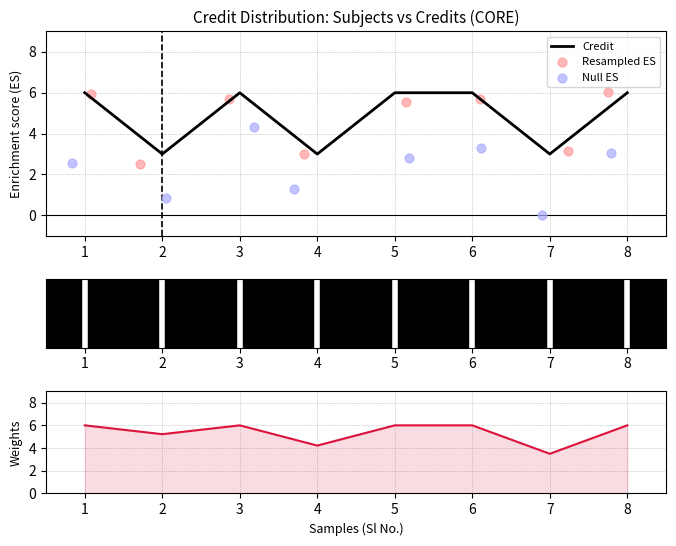

Which series contains the lowest Y value?

Null ES